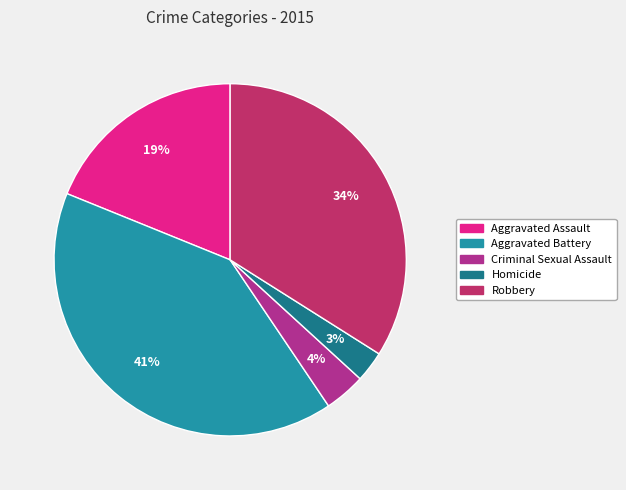

Rank the categories by value from highest to lowest.

Aggravated Battery, Robbery, Aggravated Assault, Criminal Sexual Assault, Homicide